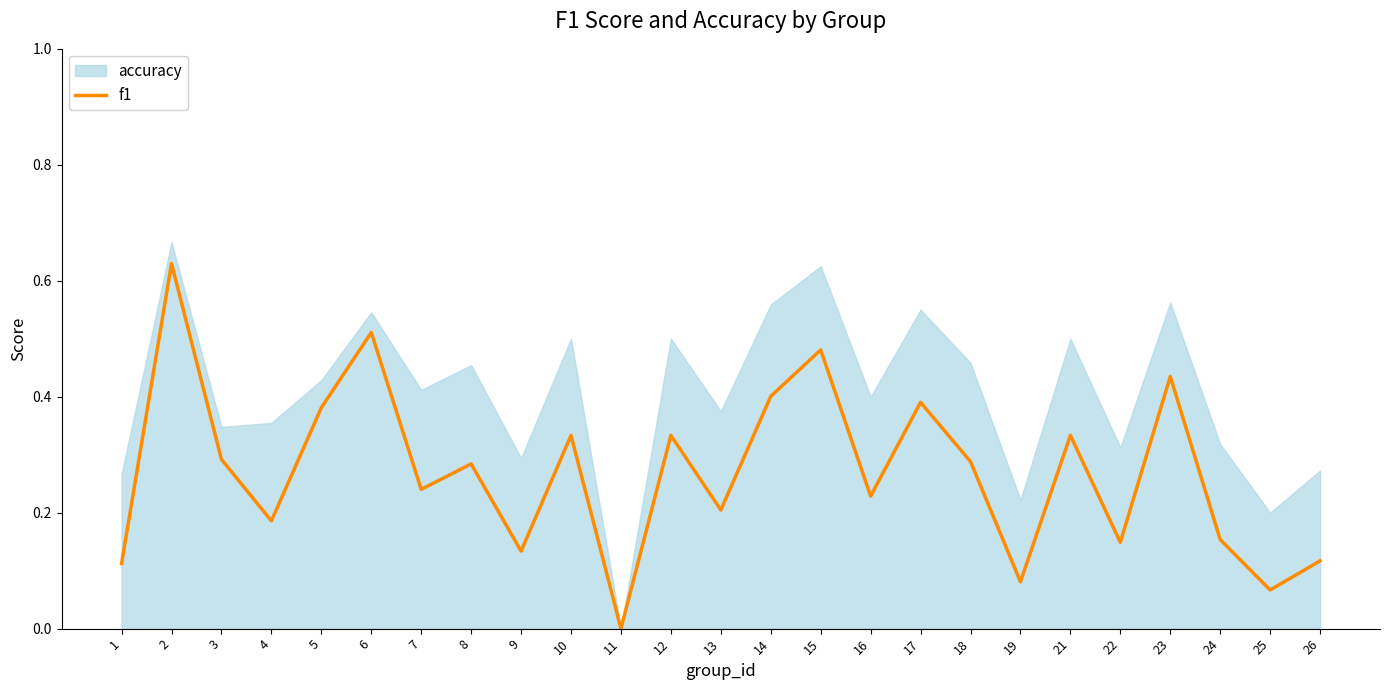

True or false: there are more than 0 points higher than both neighbors.

True